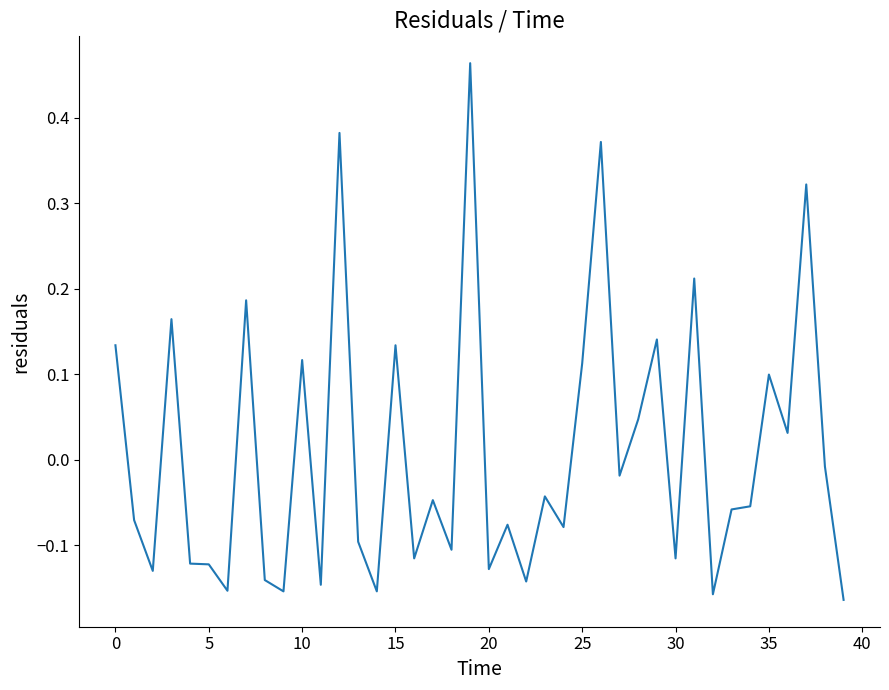

What is the difference between the maximum and minimum values?

0.6